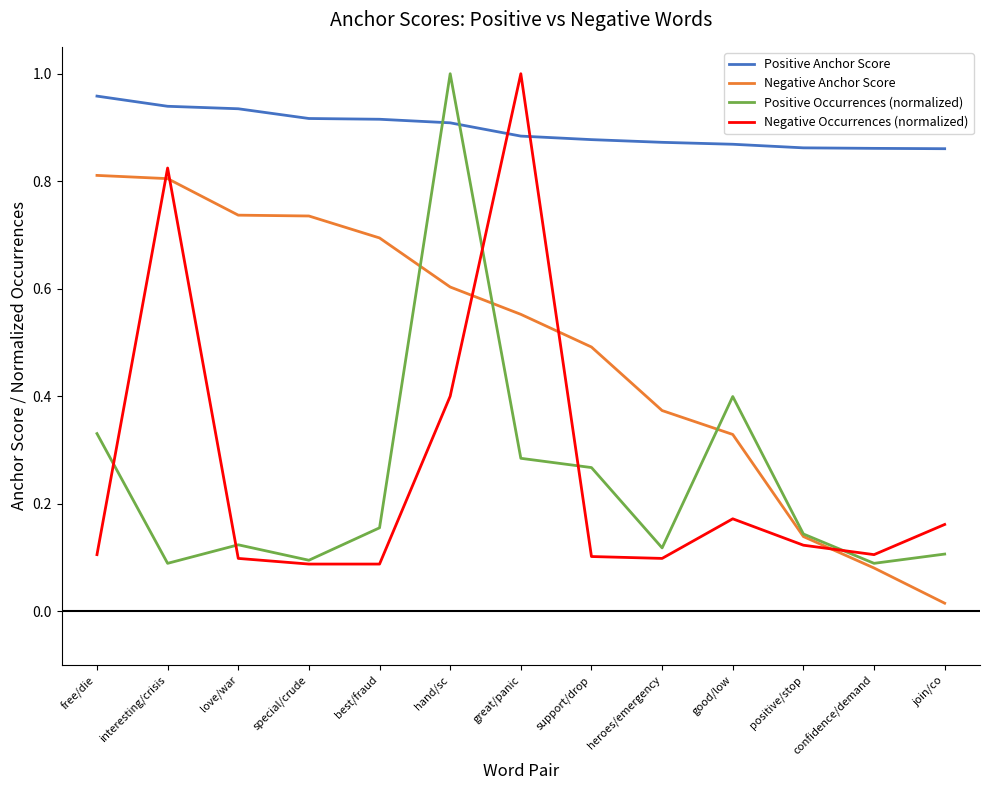

Which category has the lowest value across all series?

join/co